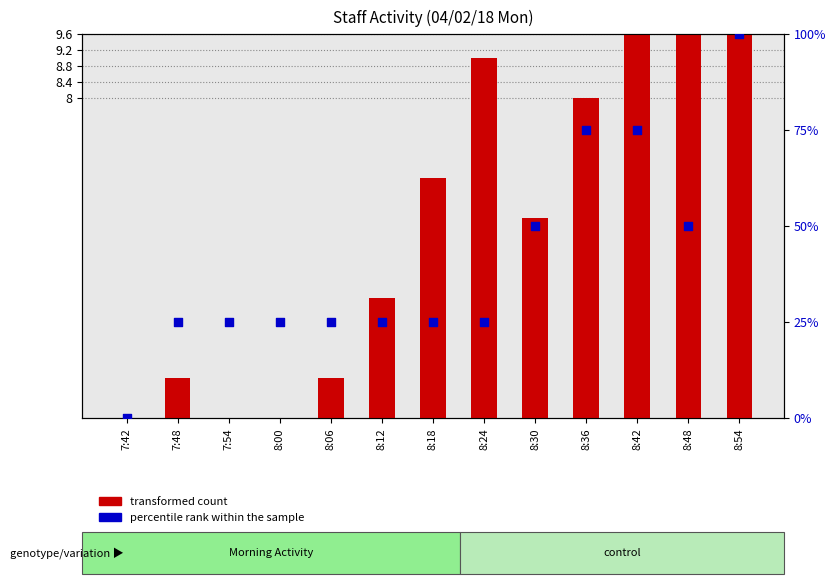

Which series contains the highest Y value?

percentile rank within the sample